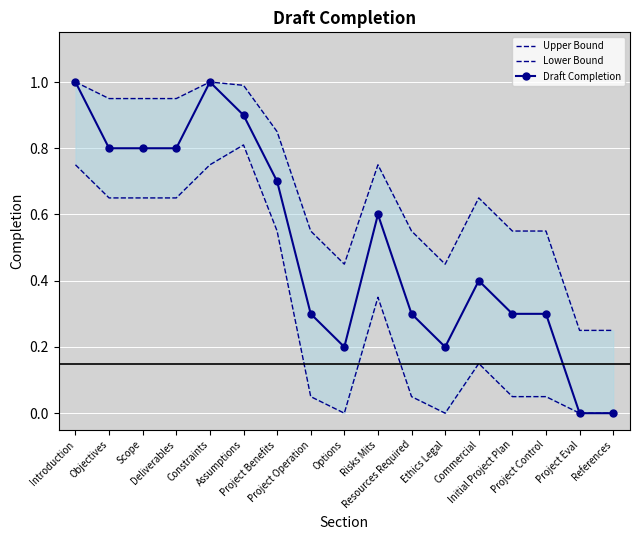

How many interior local peaks does the Lower Bound series have?

3